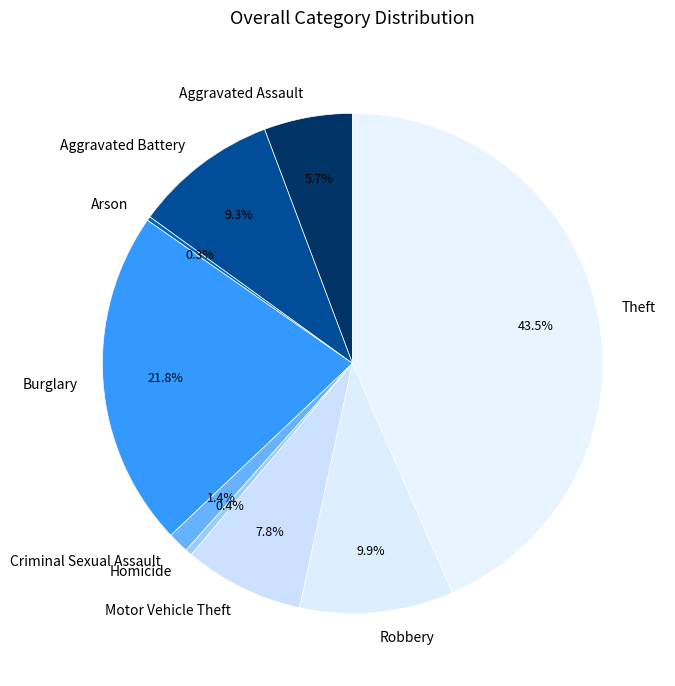

Combined, do Homicide and Theft account for over 50%?

No